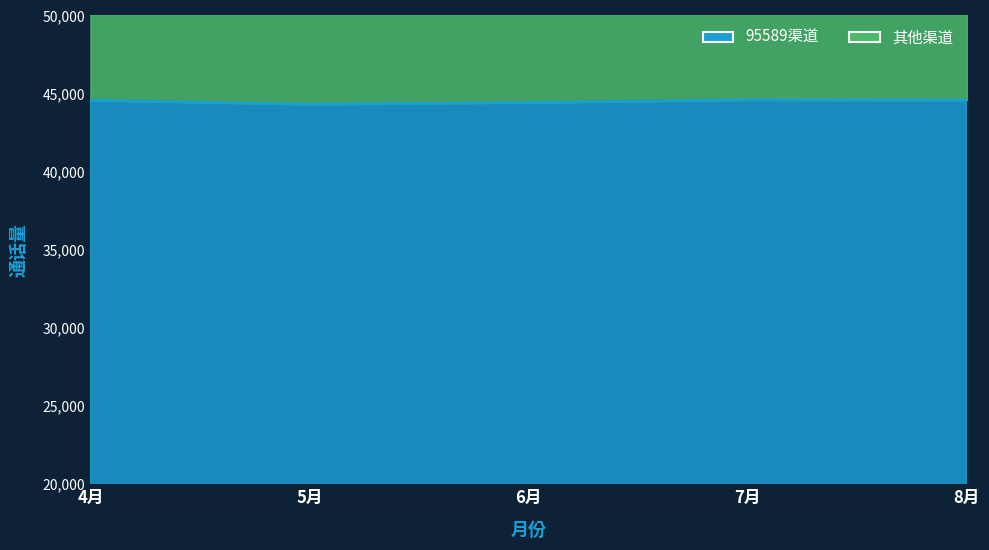

What is the label of the 2nd point from the left?

5月